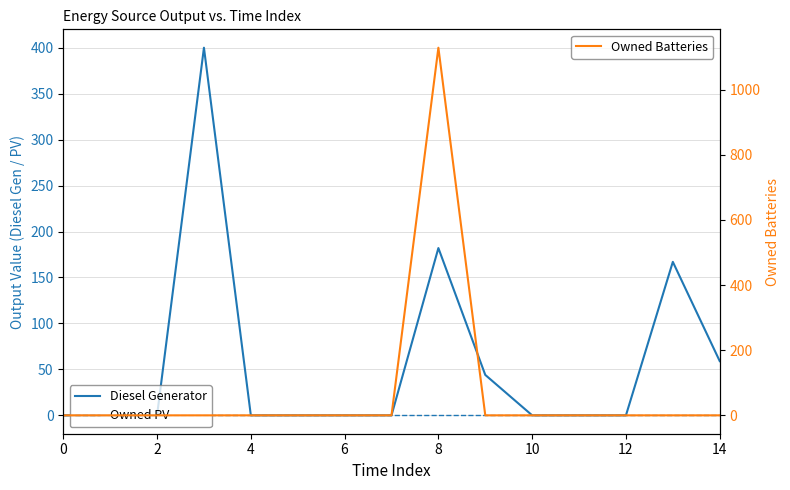

At how many categories does at least one series exceed 214?

2